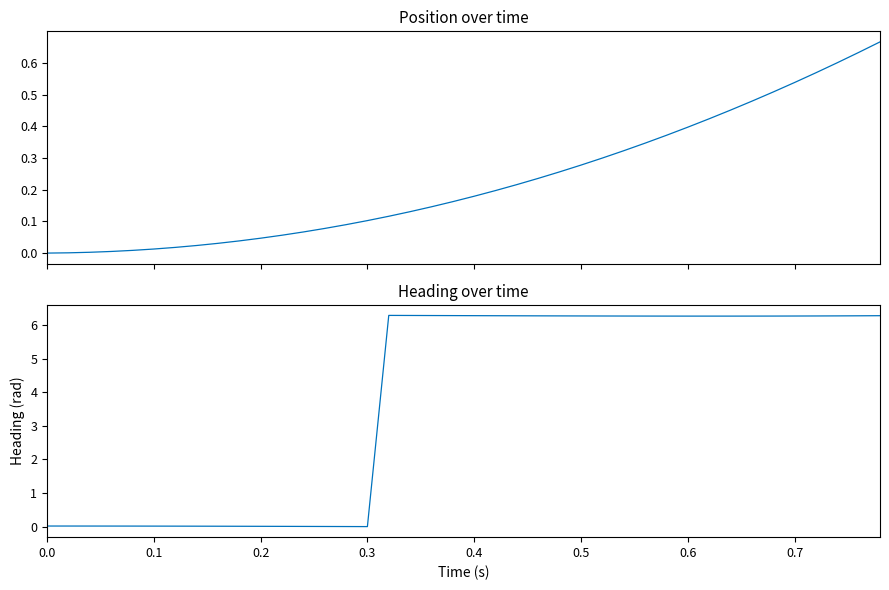

Rank the series by their average value, from lowest to highest.

position, heading